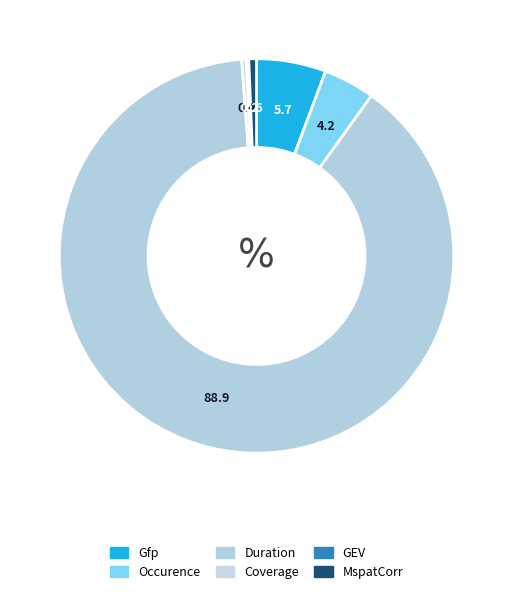

What percentage do MspatCorr and GEV together represent?

0.8%